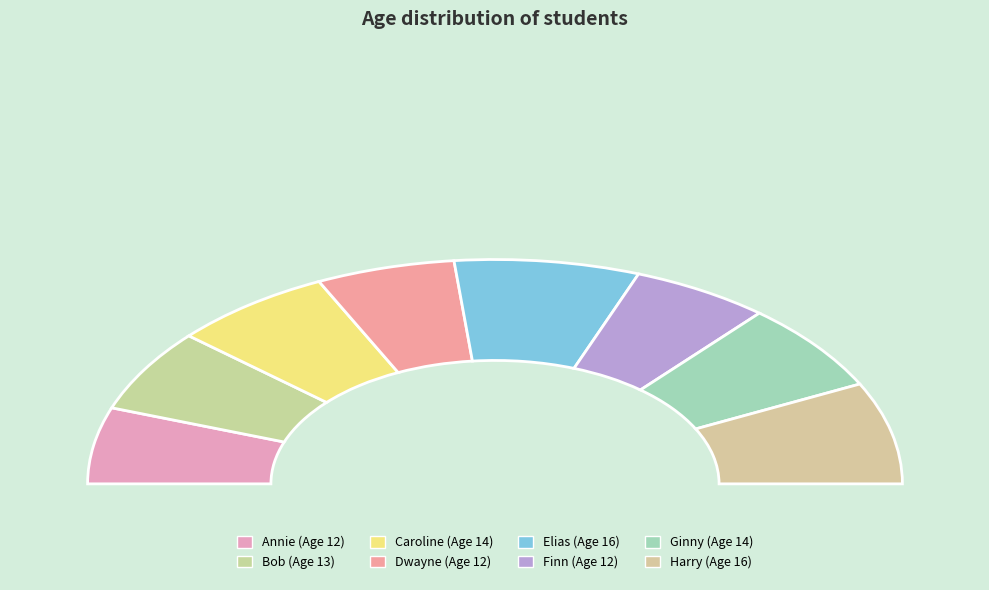

Rank the categories by value from lowest to highest.

Annie, Dwayne, Finn, Bob, Caroline, Ginny, Elias, Harry